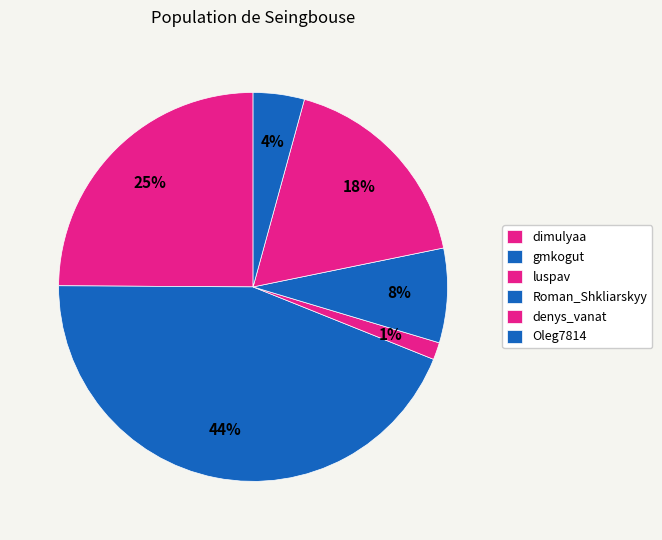

Count the number of slices in the pie.

6